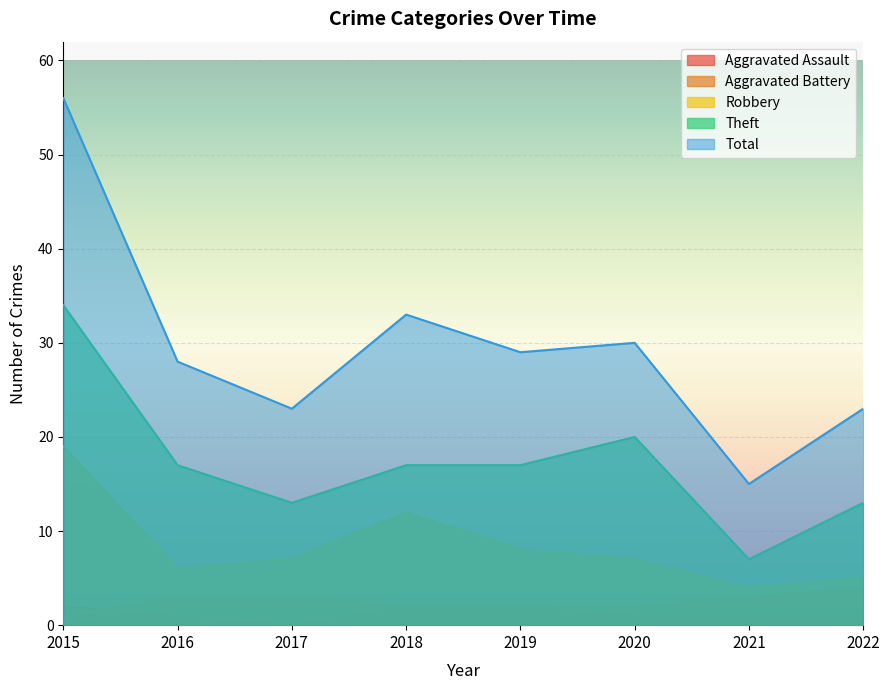

True or false: Theft and Total cross at least once.

False